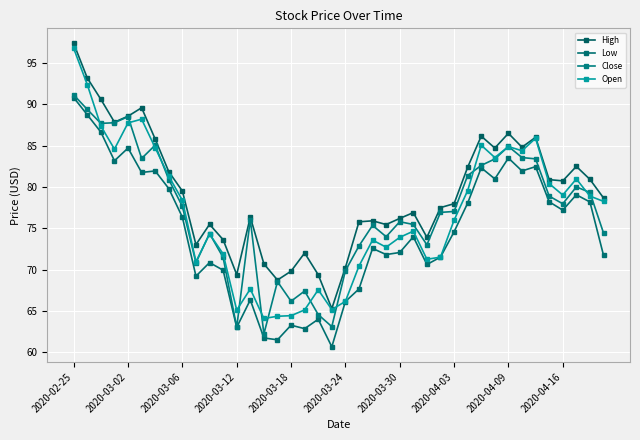

What are all the series names shown in the legend?

High, Low, Close, Open